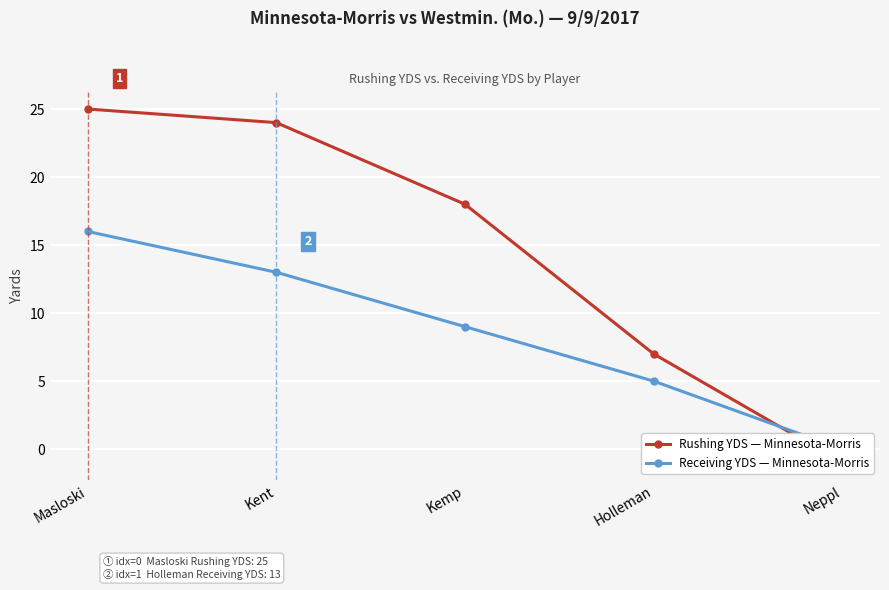

List the labels in order of Receiving YDS — Minnesota-Morris value, largest first.

Masloski, Kent, Kemp, Holleman, Neppl